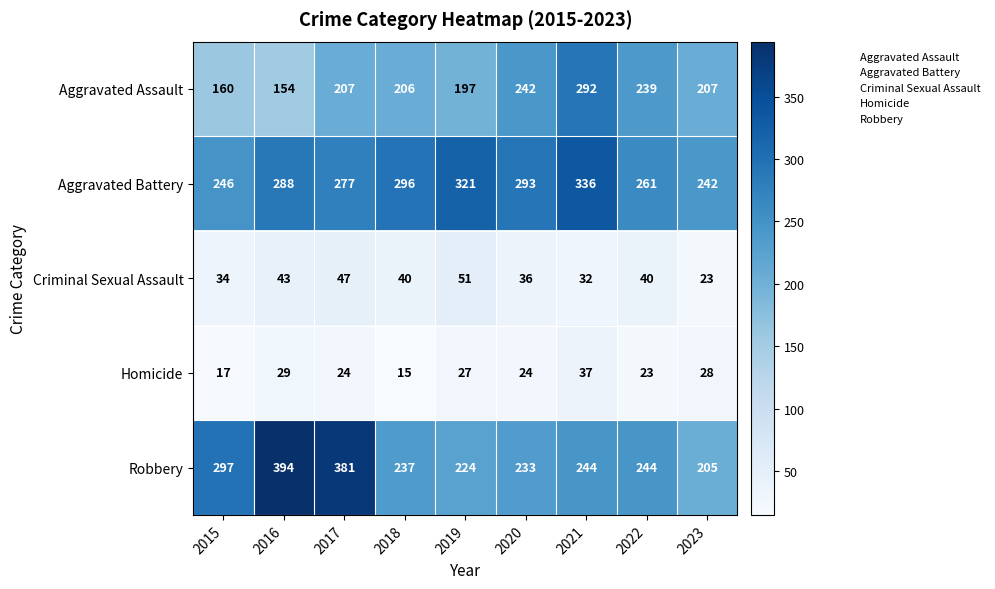

What is the total value across all series at 2015?

754